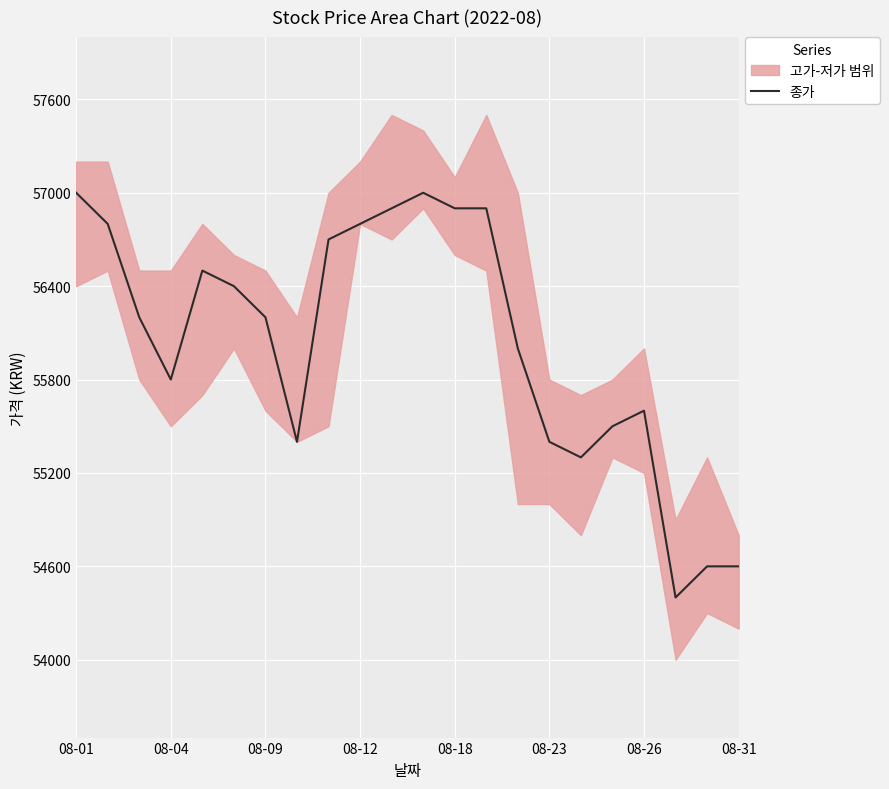

What is the difference between the values at 10 and 19?

2500